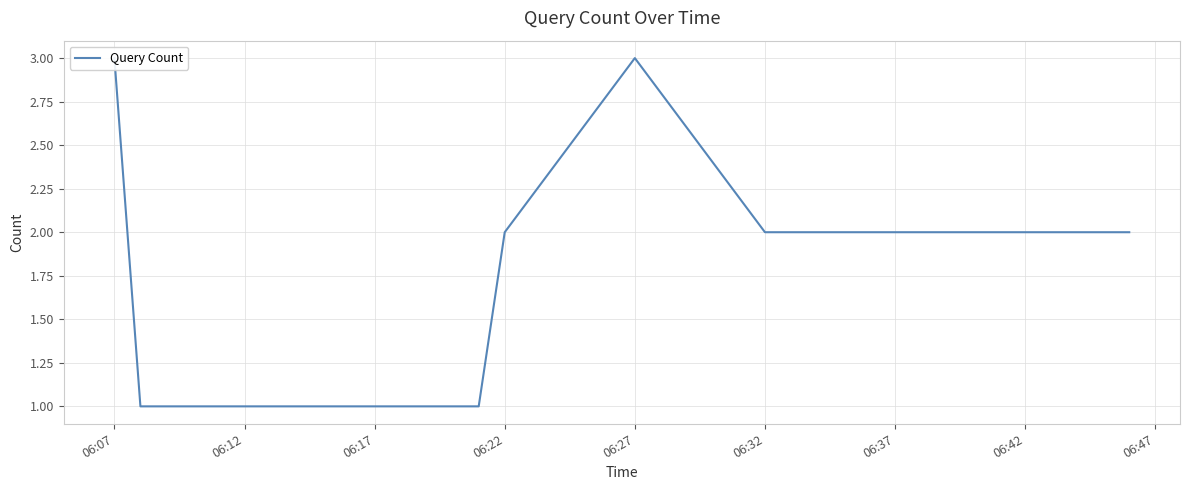

What is the value of the 1st point from the left?

3